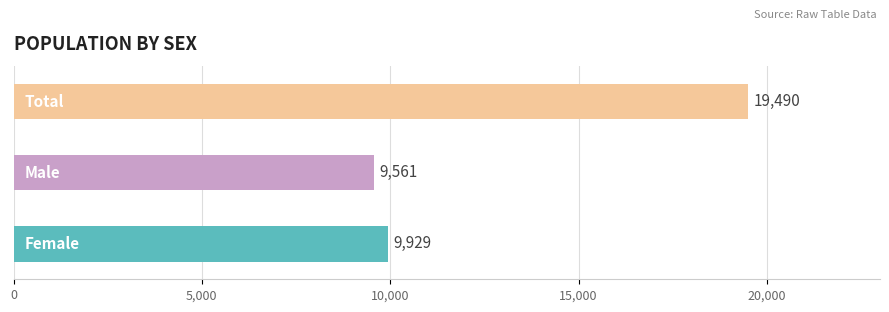

How many data points are above 9929?

1